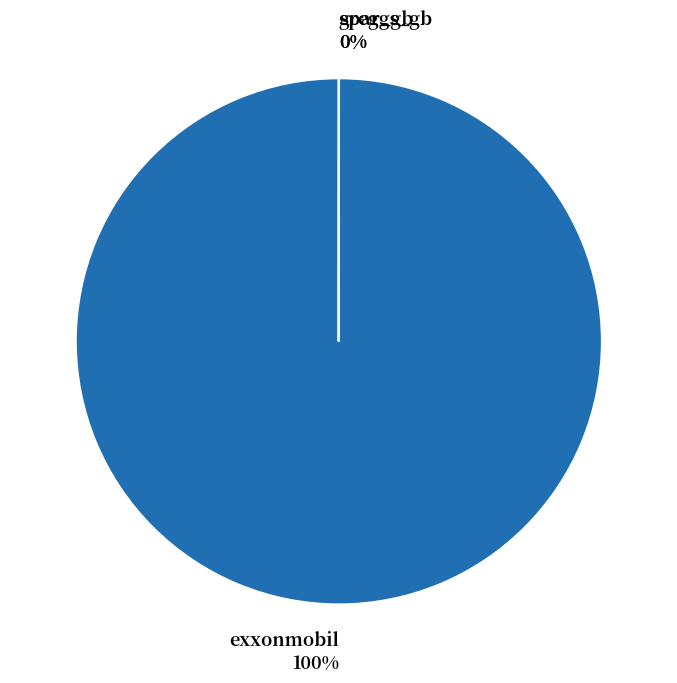

How many slices are in this pie chart?

3